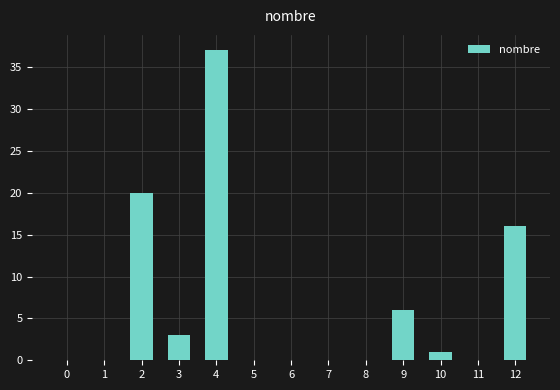

Are the bars horizontal?

No